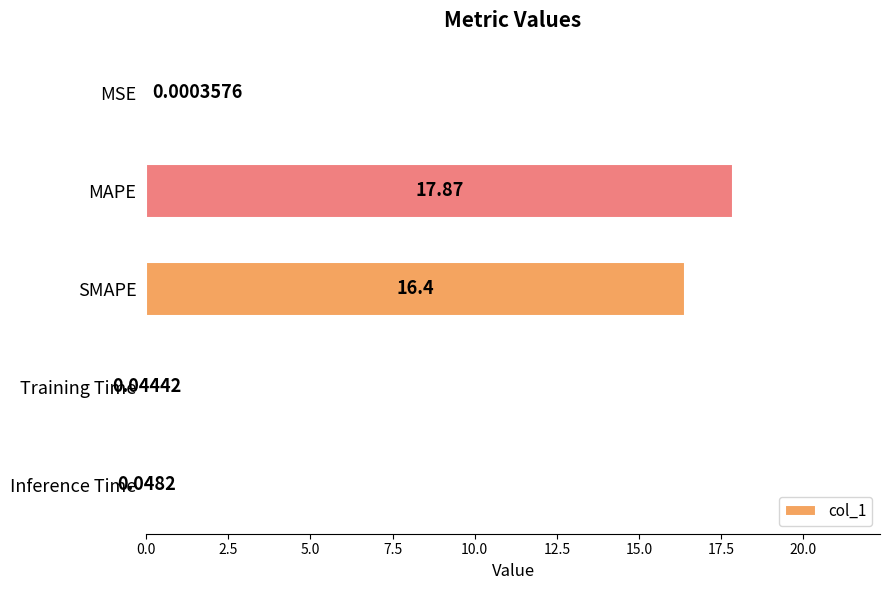

Which category has the highest value across all series?

MAPE